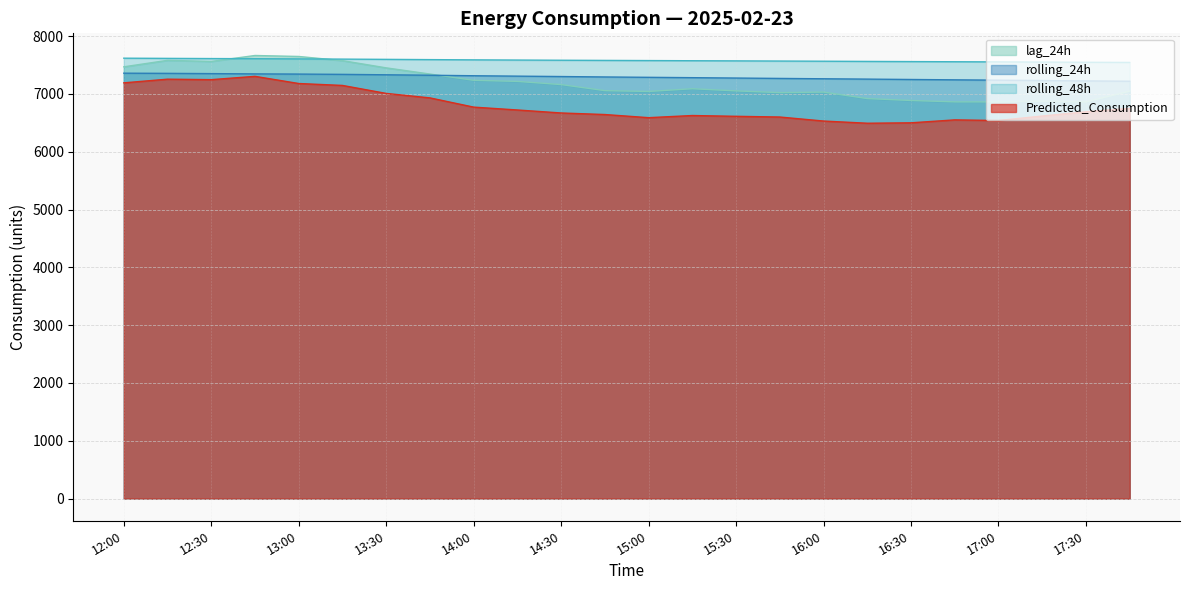

True or false: rolling_48h and rolling_24h cross at least once.

False